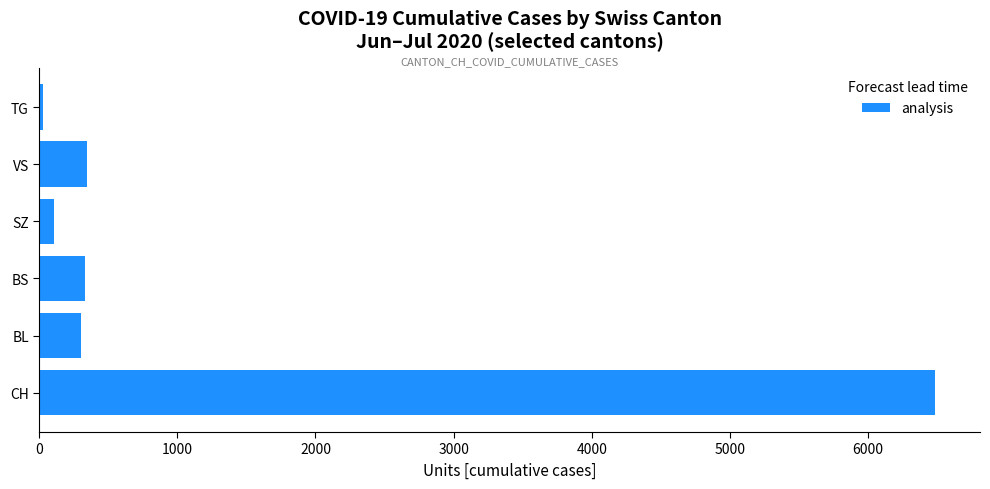

What is the average value?

1267